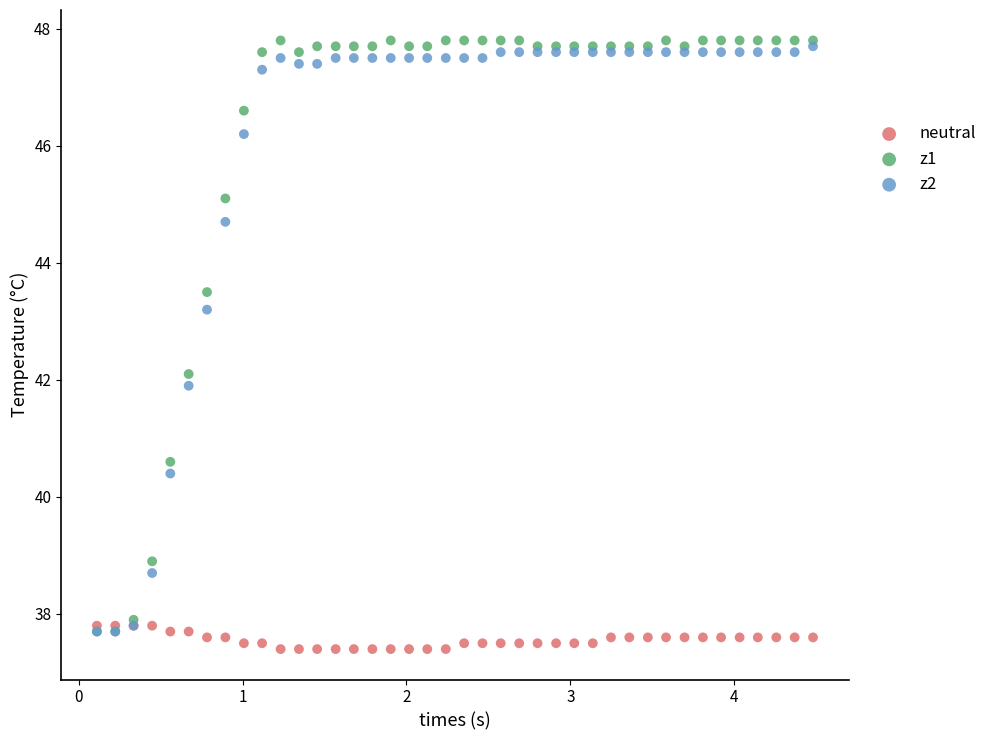

Which series has the largest Y range (max minus min)?

z1